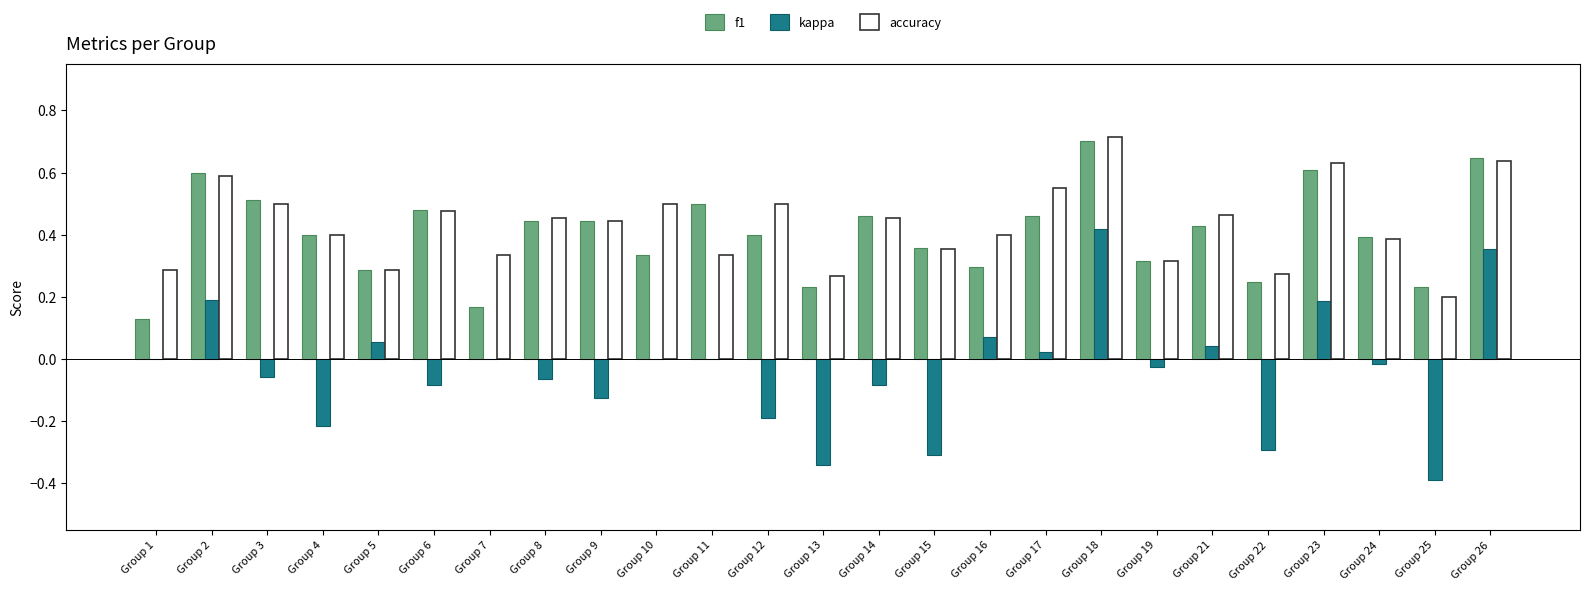

Between Group 2 and Group 7, which series saw the biggest shift?

f1